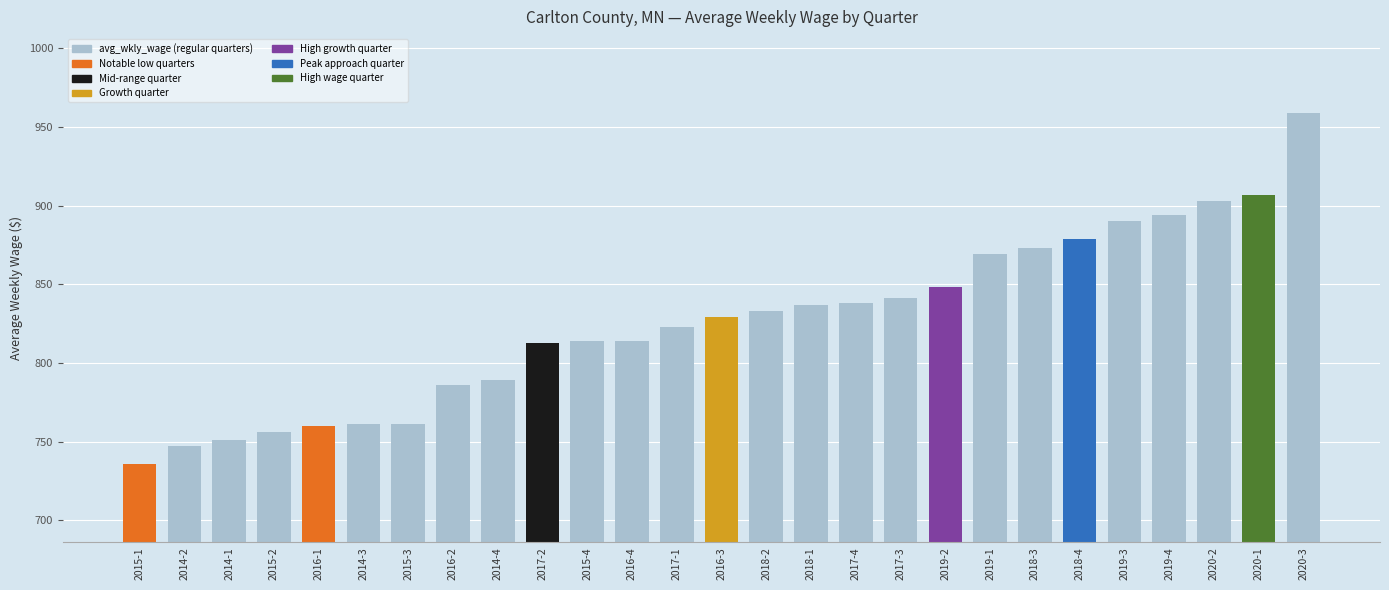

What is the value of the 3rd bar from the left?

751